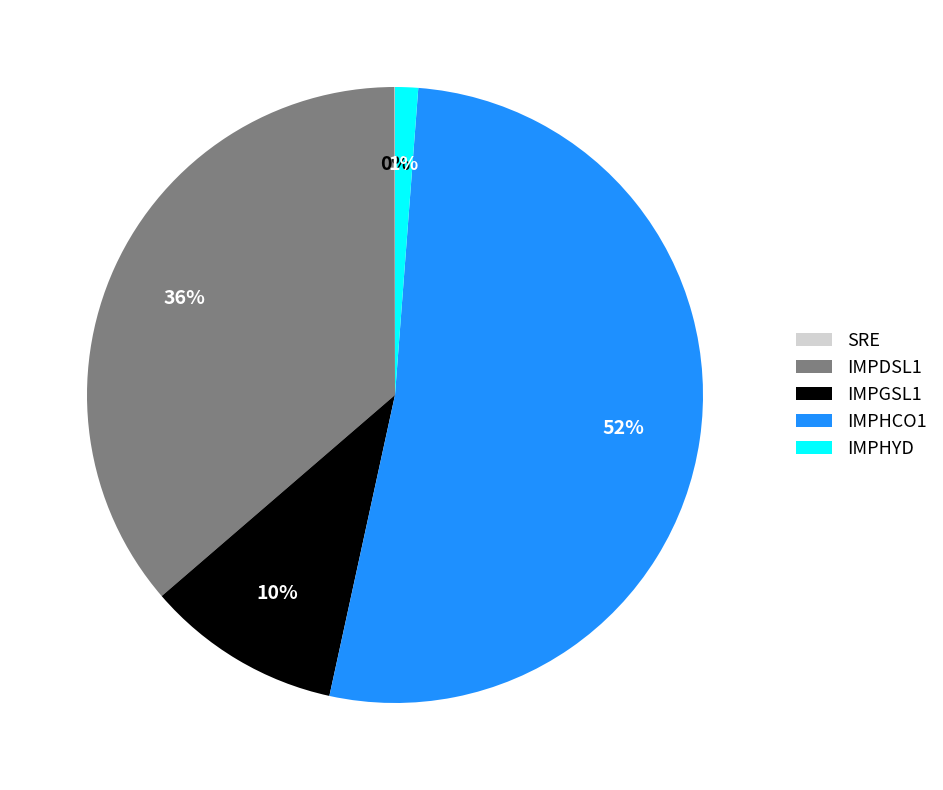

What percentage is the IMPGSL1 slice, to the nearest percent?

10%